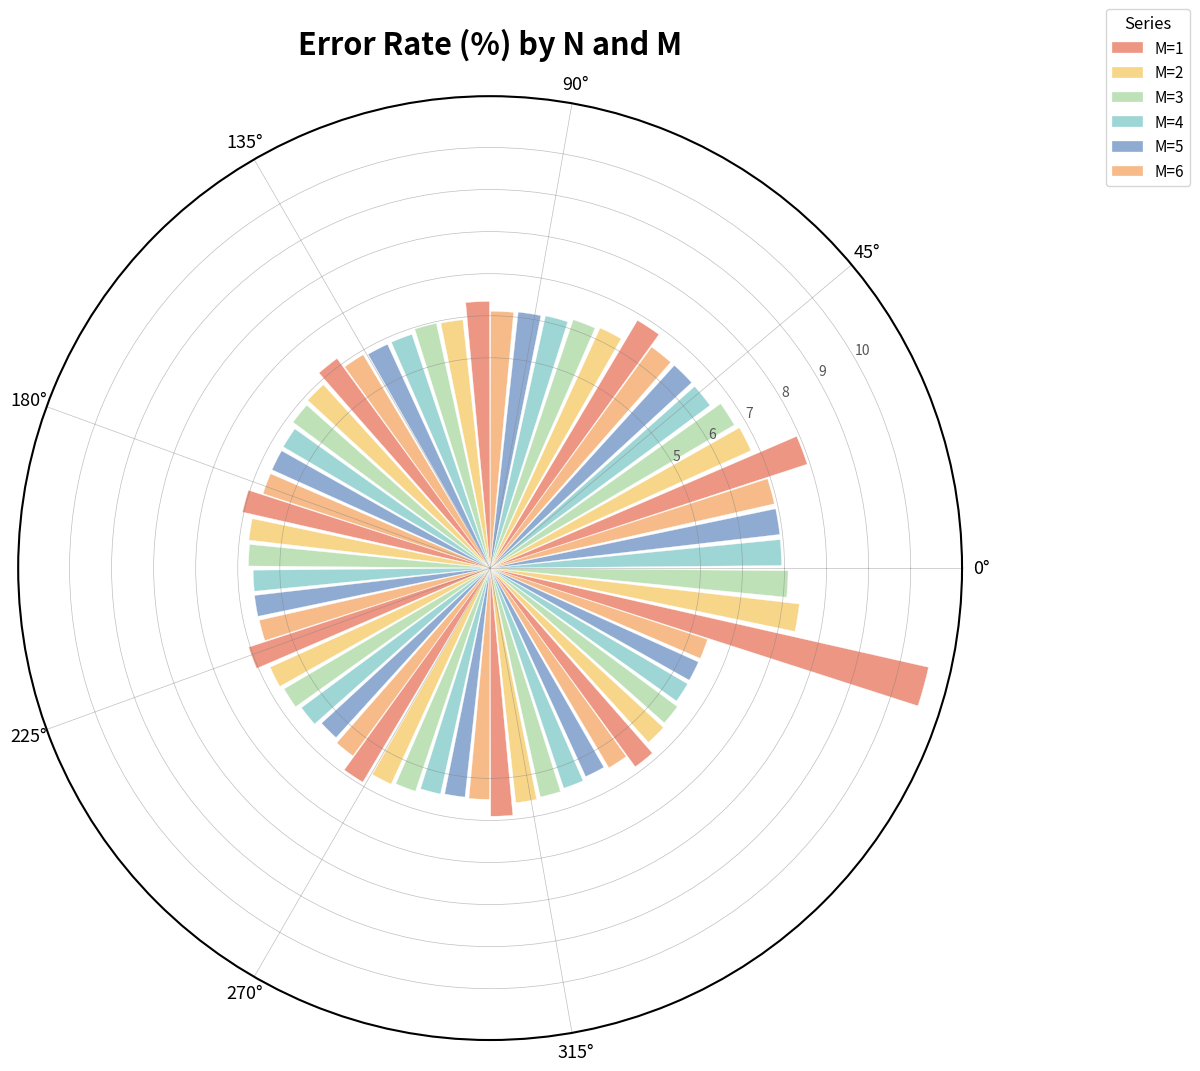

What value does the M=5 series have at 135°?

5.9